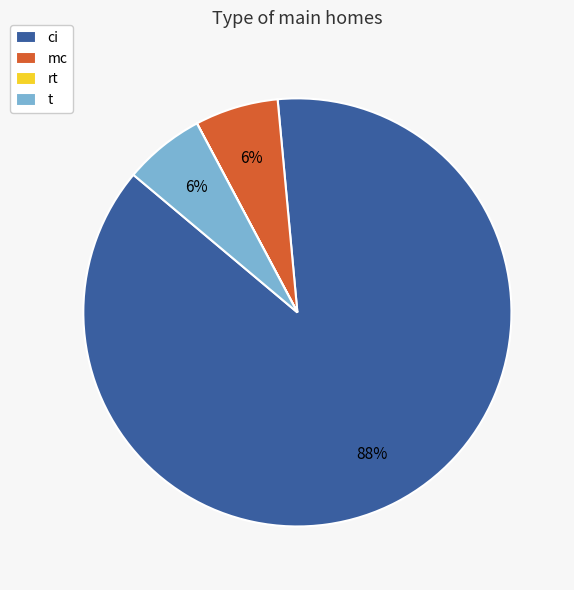

Which category accounts for the majority?

ci